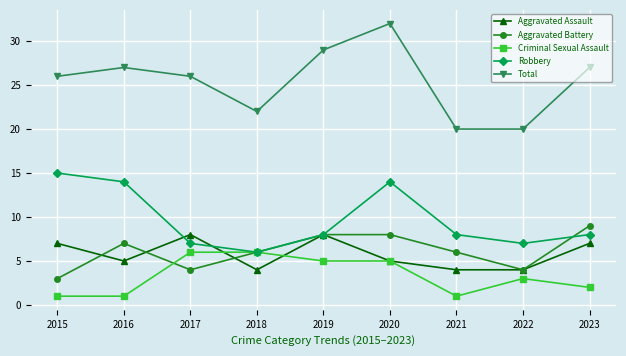

What is the value of the Criminal Sexual Assault point at the 2nd from the left?

1